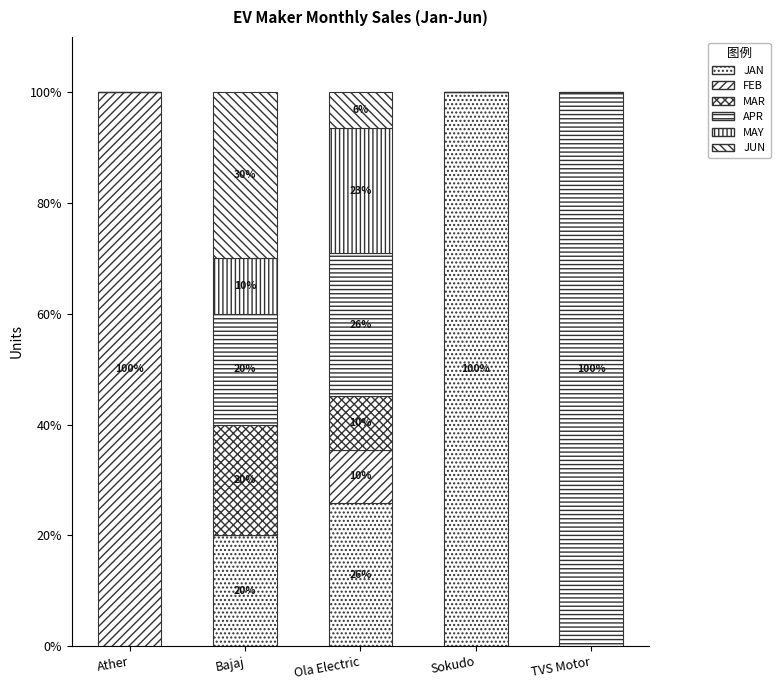

How many categories are shown in the chart?

5